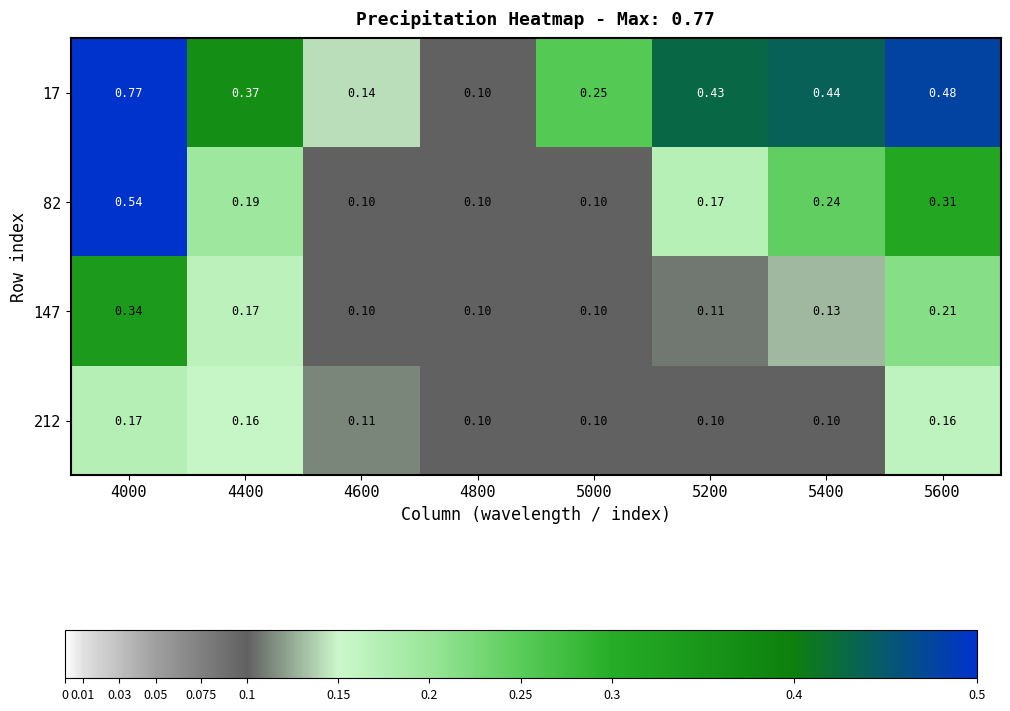

At how many categories does at least one series exceed 0?

8